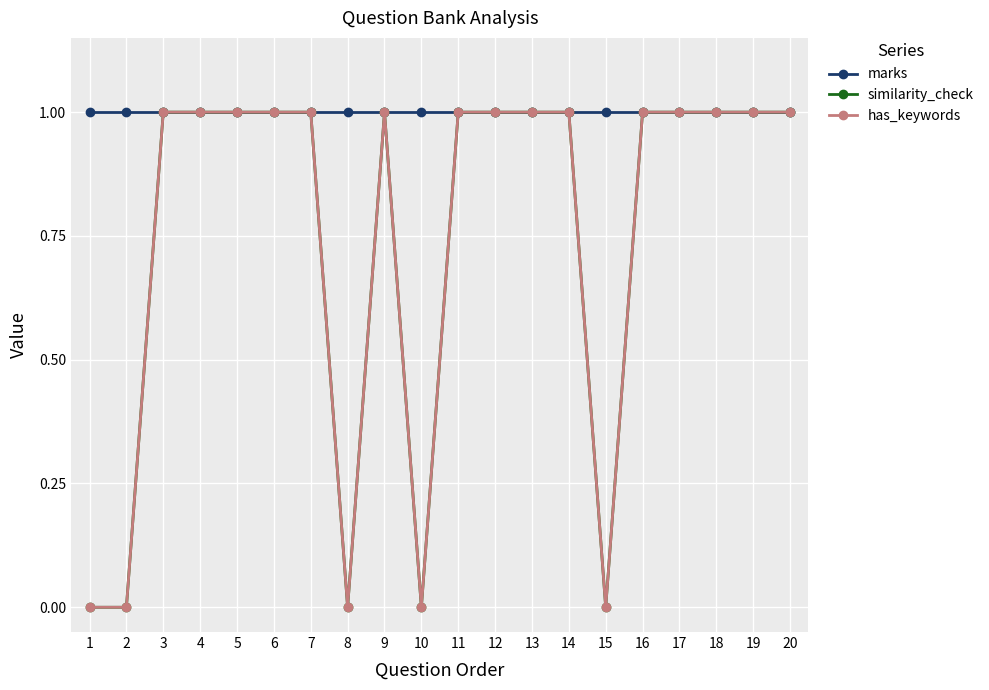

Which category has the highest value across all series?

1